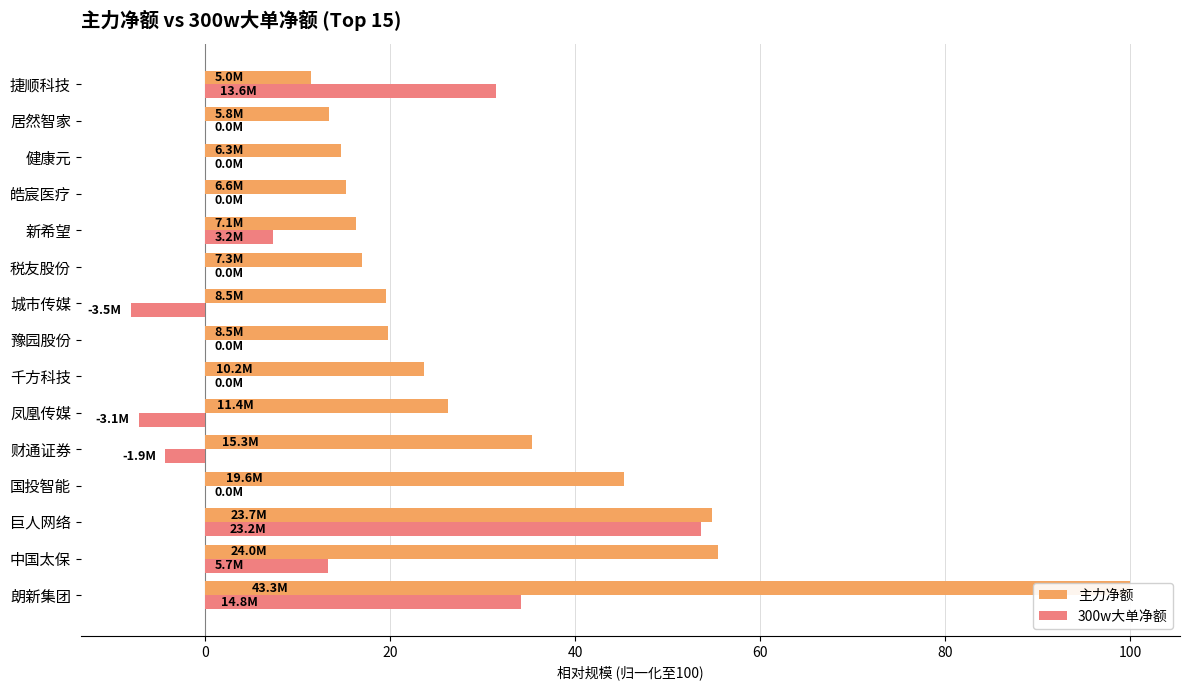

What is the spread (max minus min) of values at 国投智能?

45.3